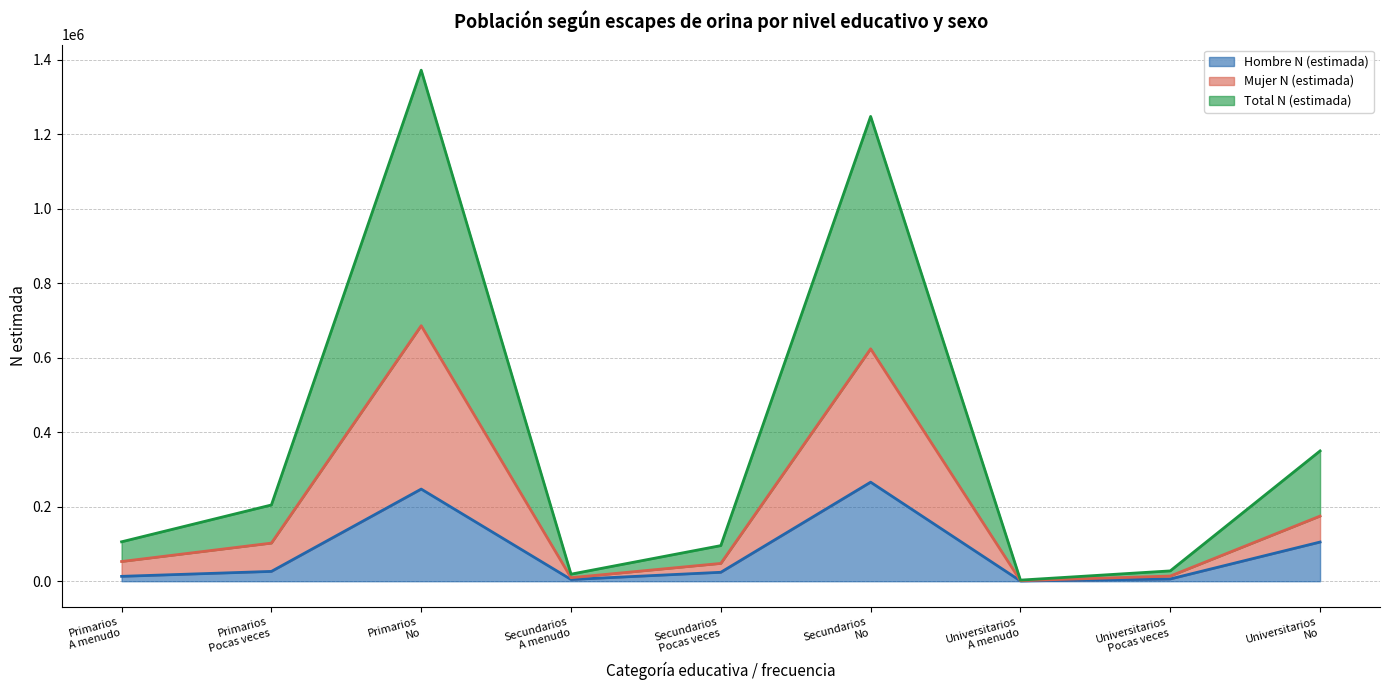

Where does the Total N (estimada) series first go above 52914?

Primarios
Pocas veces